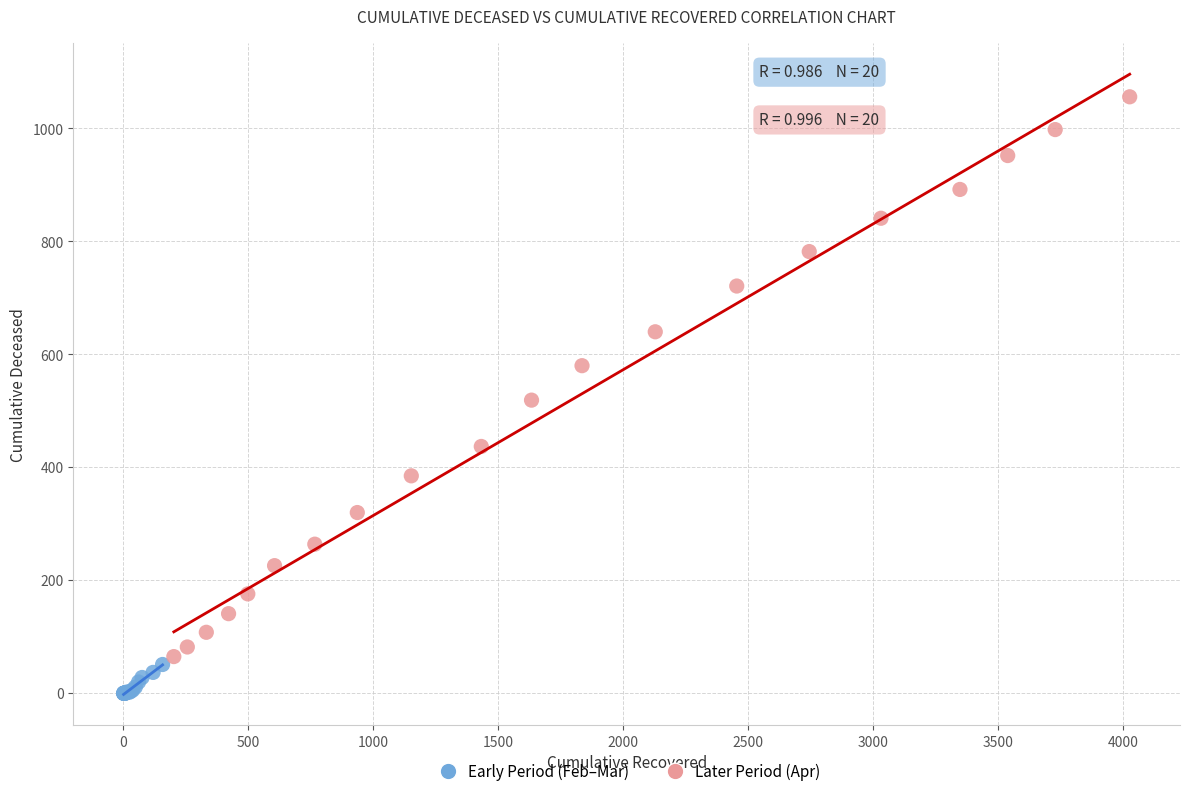

Which series has the widest spread of Y values?

Later Period (Apr)